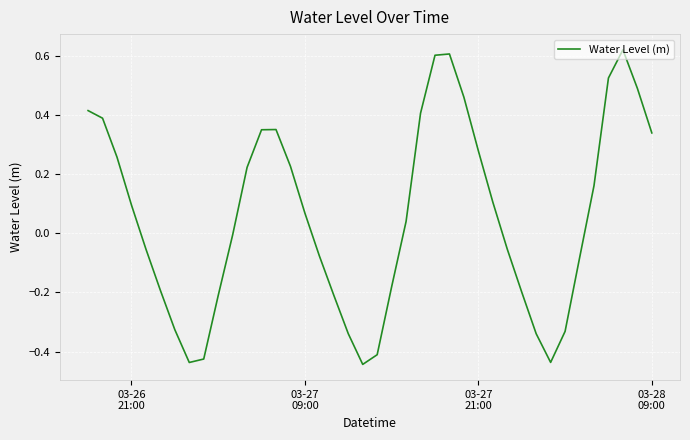

How many lines are shown in the chart?

1